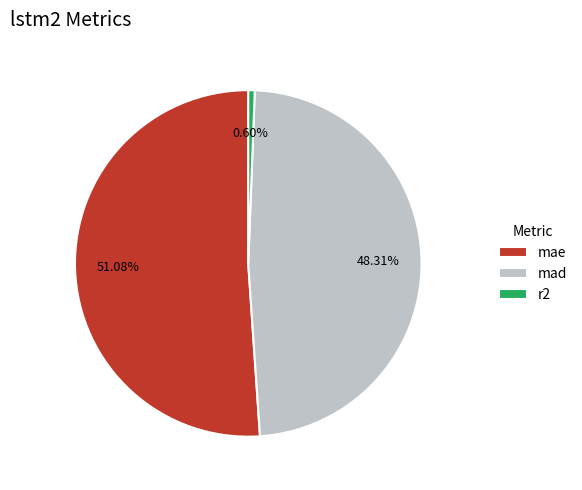

What percentage is NOT represented by mad?

51.7%